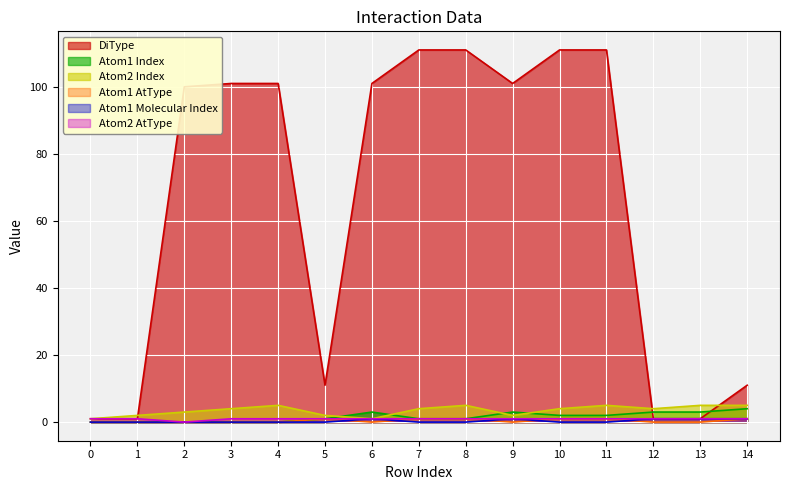

What is the difference between the second highest and second lowest values in the Atom1 Molecular Index series?

1